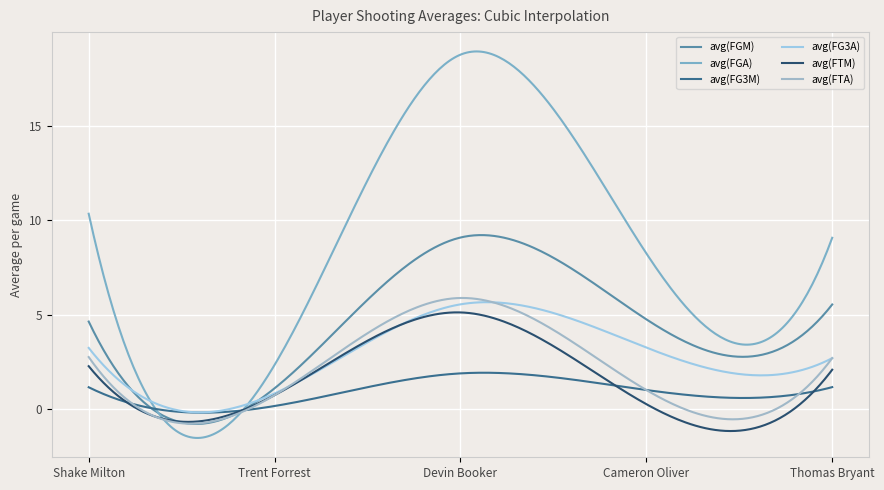

What is the difference between the maximum and second lowest values in the avg(FGA) series?

20.5